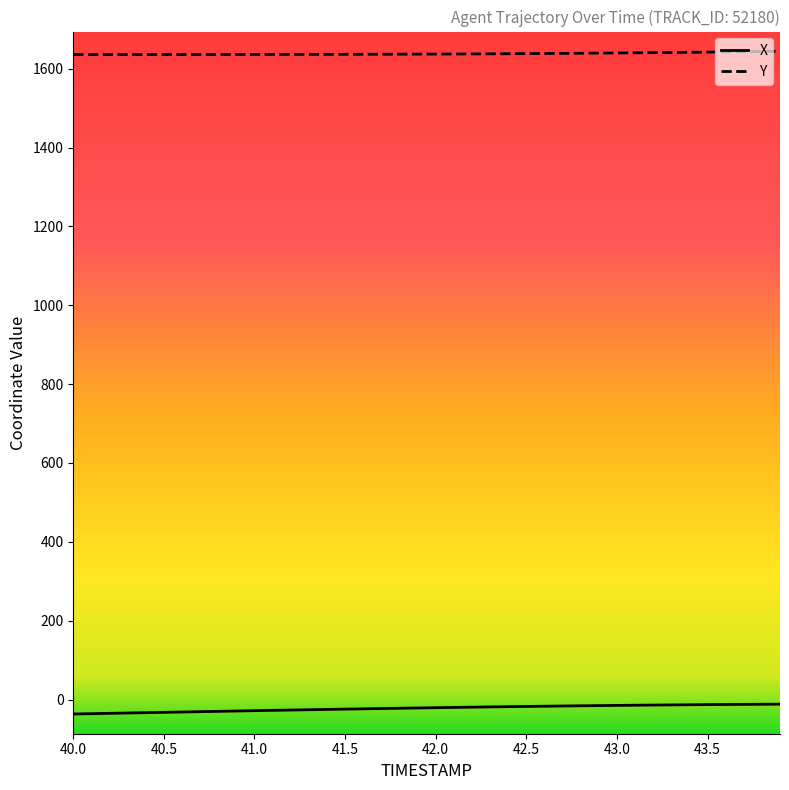

What are all the series names shown in the legend?

X, Y